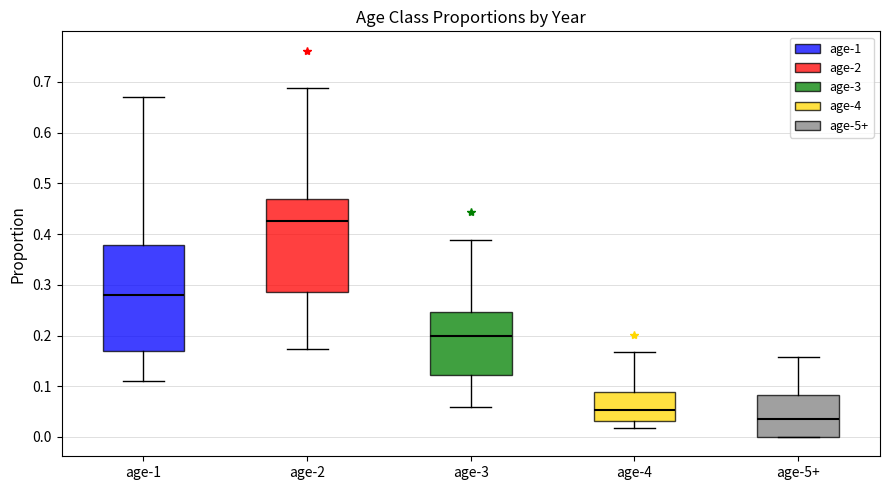

Which box is the tallest, from its lower edge to its upper edge?

age-1